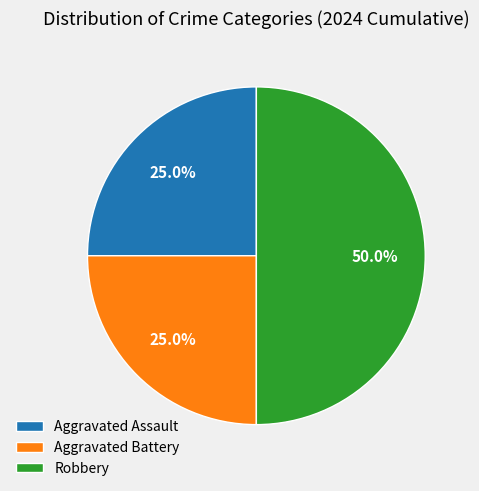

True or false: Aggravated Battery accounts for 25% of the total.

True